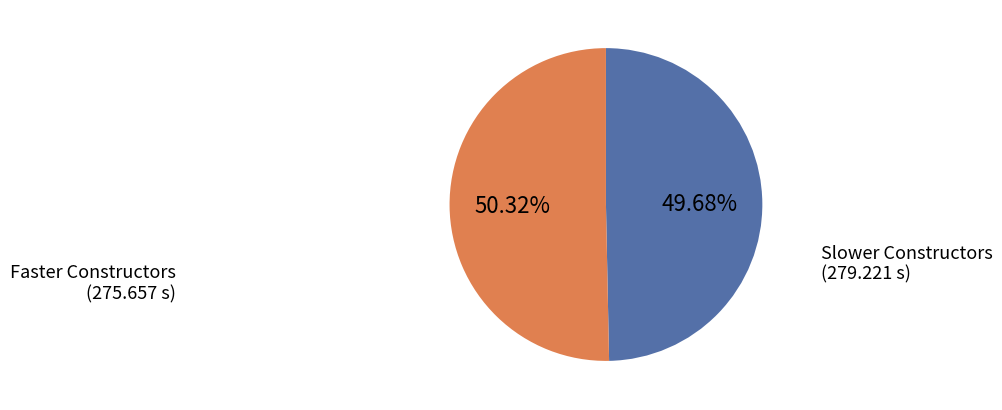

To the nearest percent, what is the average slice percentage?

50%